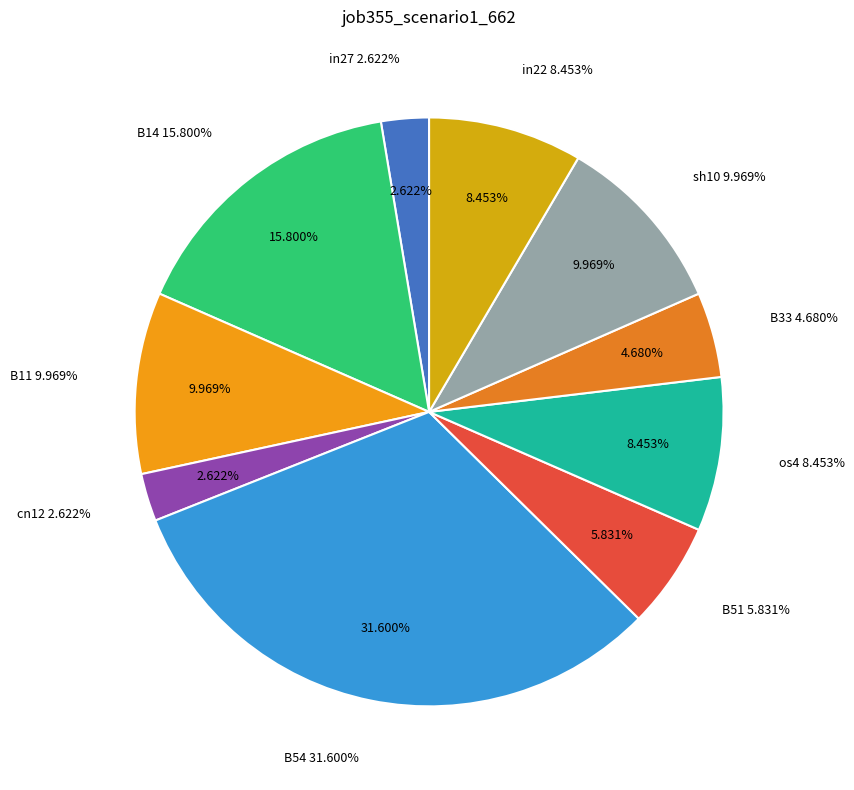

Does B14 account for over 50% of the chart?

No